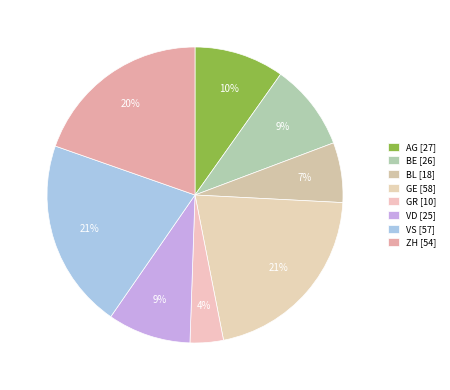

How many segments does this pie chart have?

8